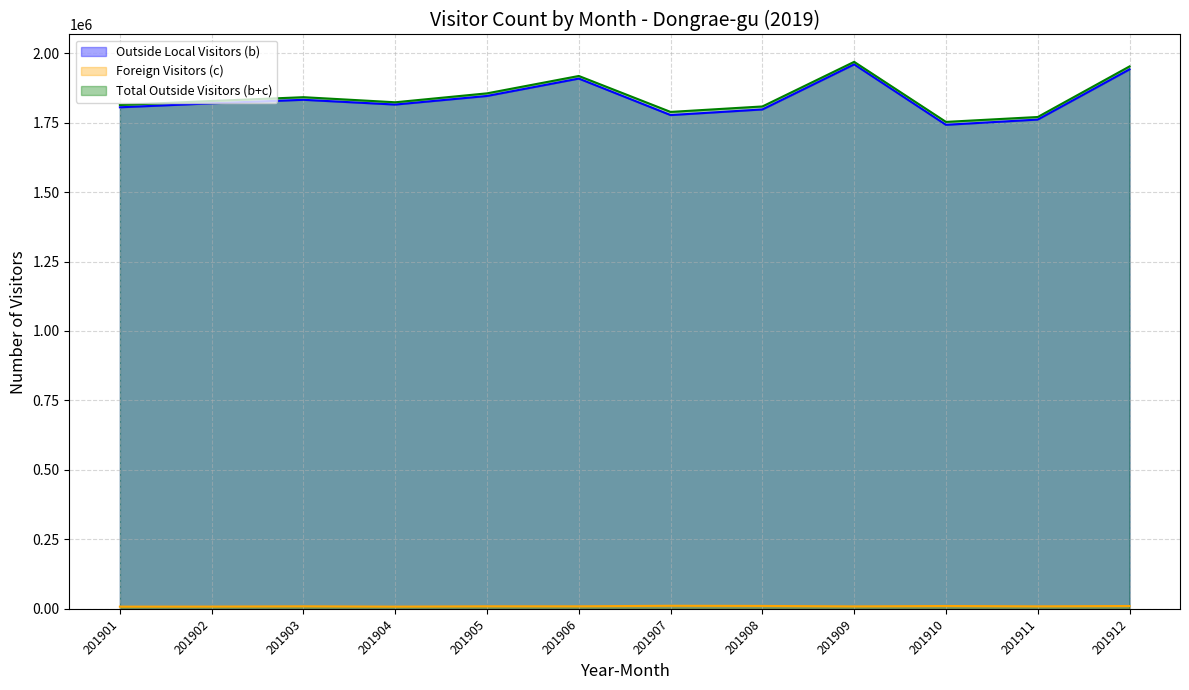

What is the maximum value for Total Outside Visitors (b+c)?

1968429